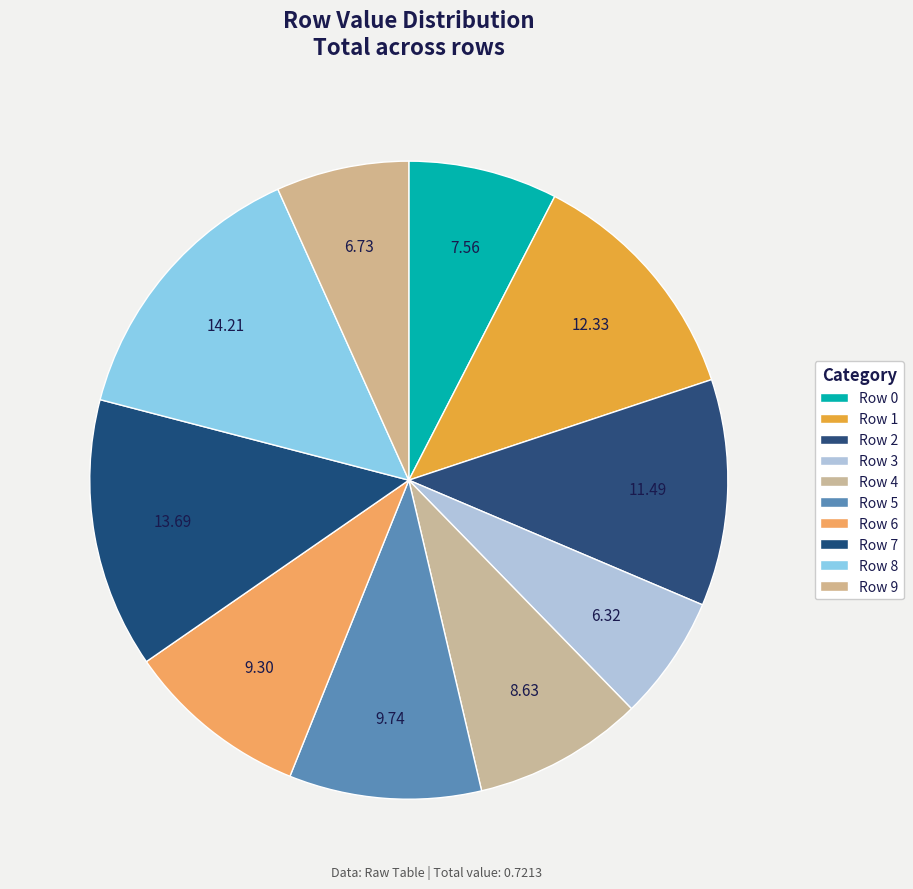

Rank the categories by value from lowest to highest.

Row 3, Row 9, Row 0, Row 4, Row 6, Row 5, Row 2, Row 1, Row 7, Row 8